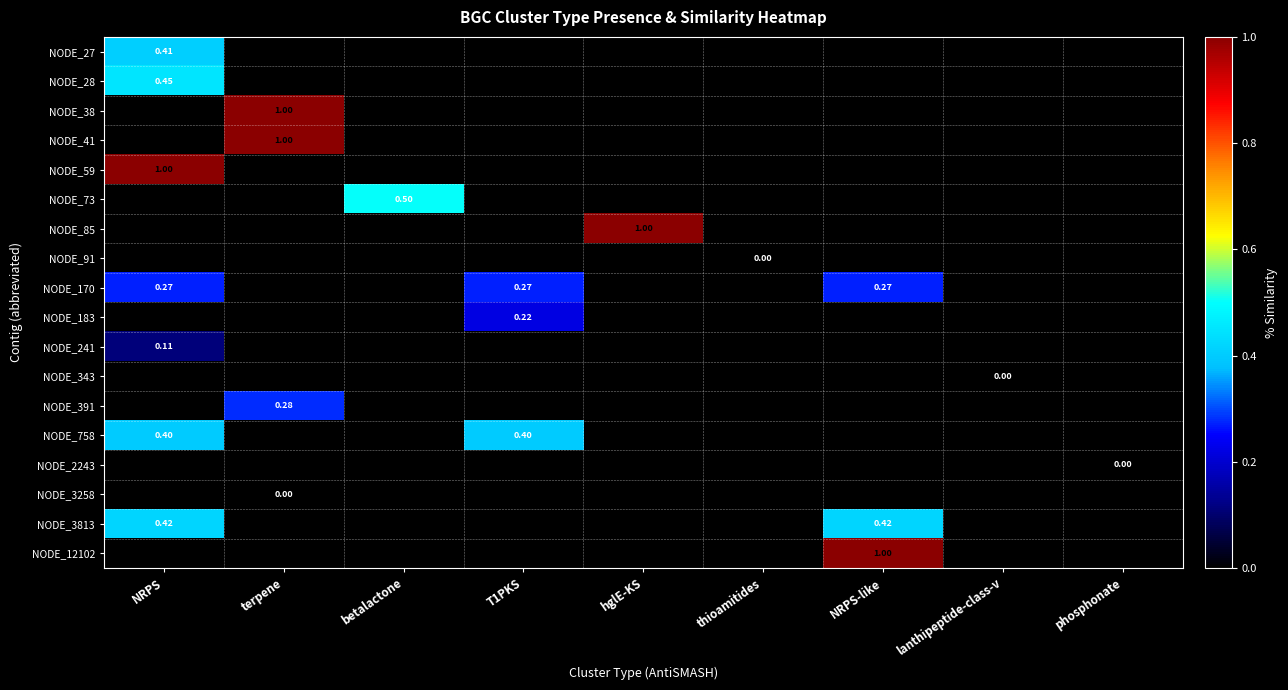

What is the difference between the maximum and minimum values in the NODE_85 series?

1.0